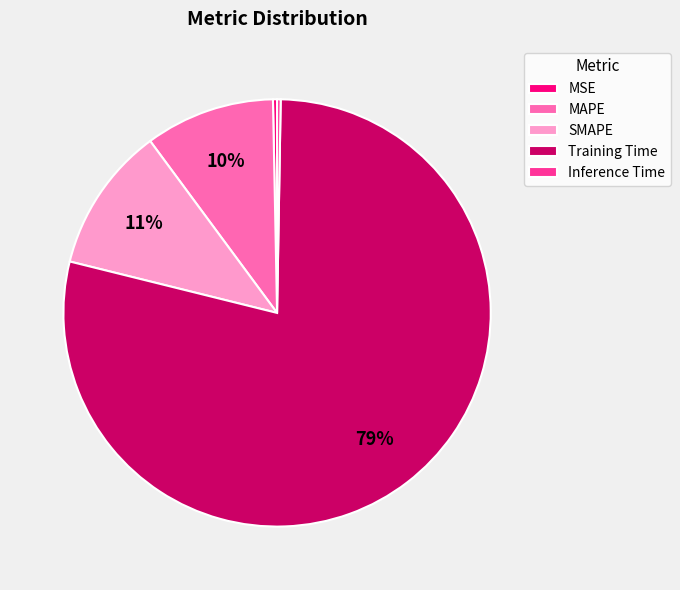

True or false: MSE accounts for 0% of the total.

True